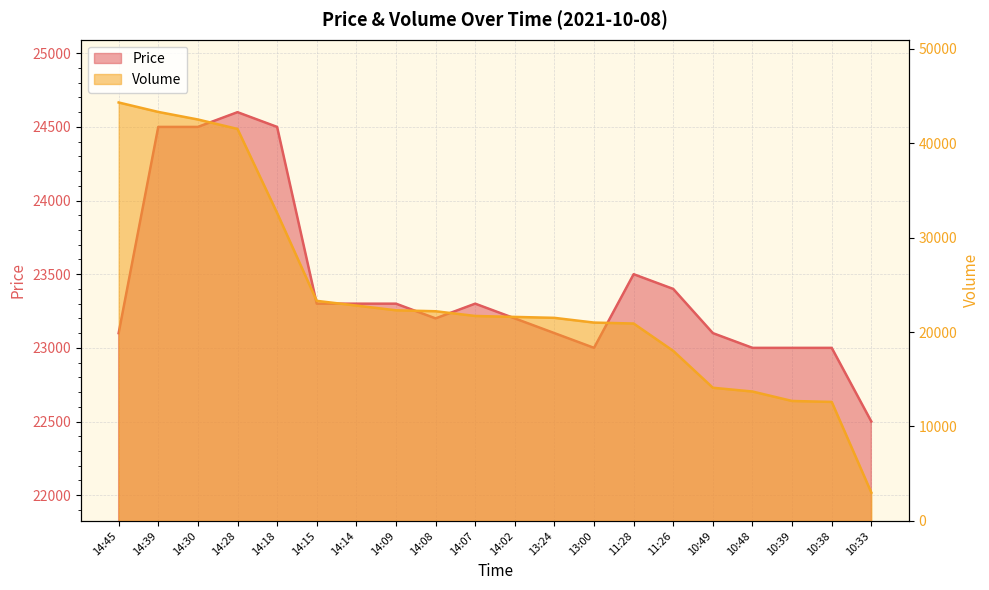

True or false: Price and Volume cross at least once.

False